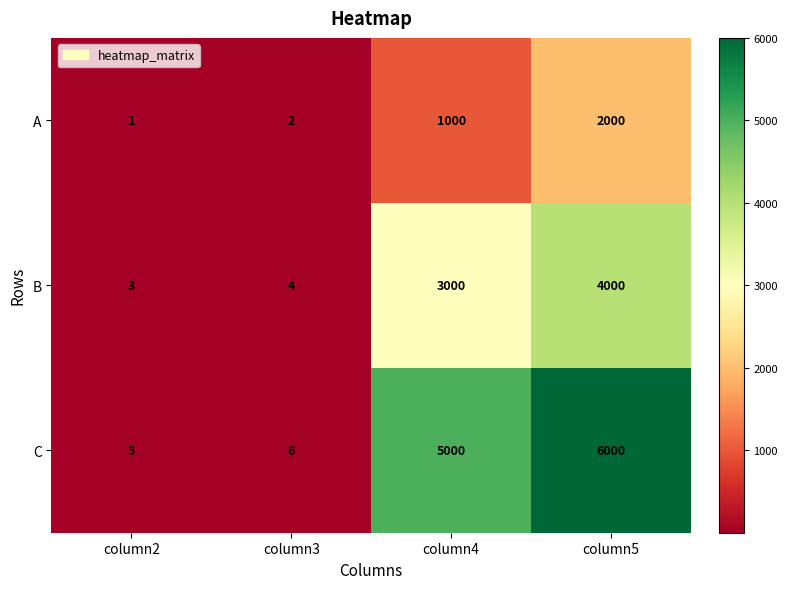

Reading left to right, transcribe all the data shown in this chart.

A: column2=1	column3=2	column4=1000	column5=2000
B: column2=3	column3=4	column4=3000	column5=4000
C: column2=5	column3=6	column4=5000	column5=6000